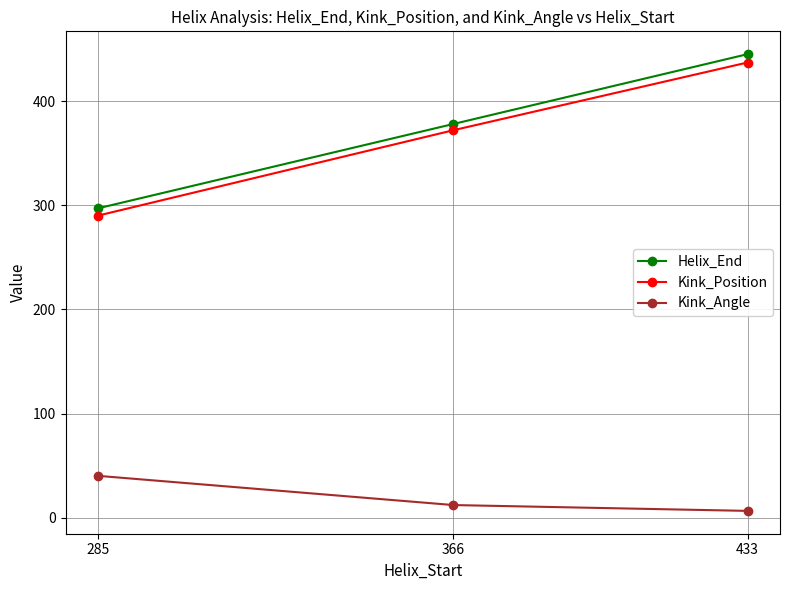

How many values in the Kink_Position series are below 372?

1